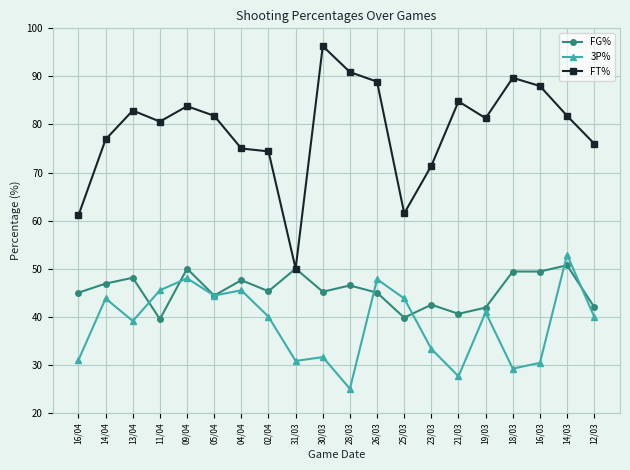

What is the label of the 8th point from the right?

25/03